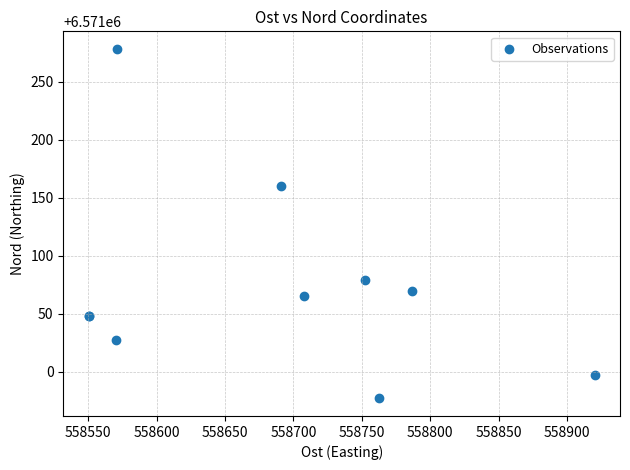

What Y value in the scatter plot is closest to 6571127?

6571159.8